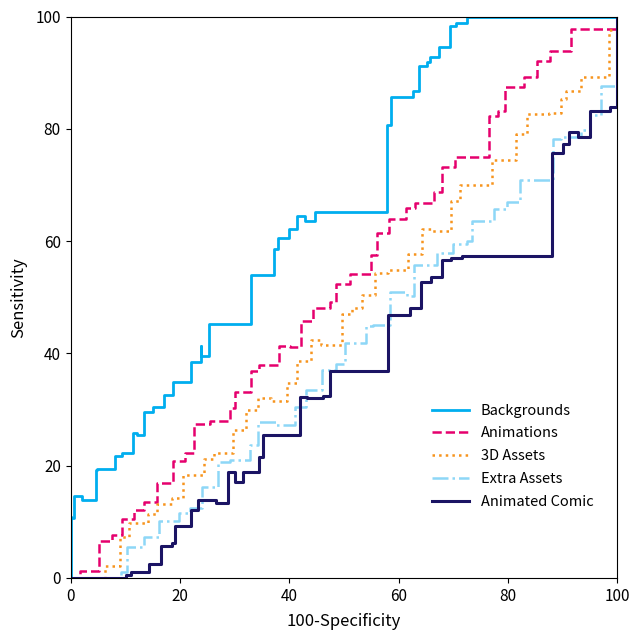

What is the highest value of the Animated Comic series?

100.0